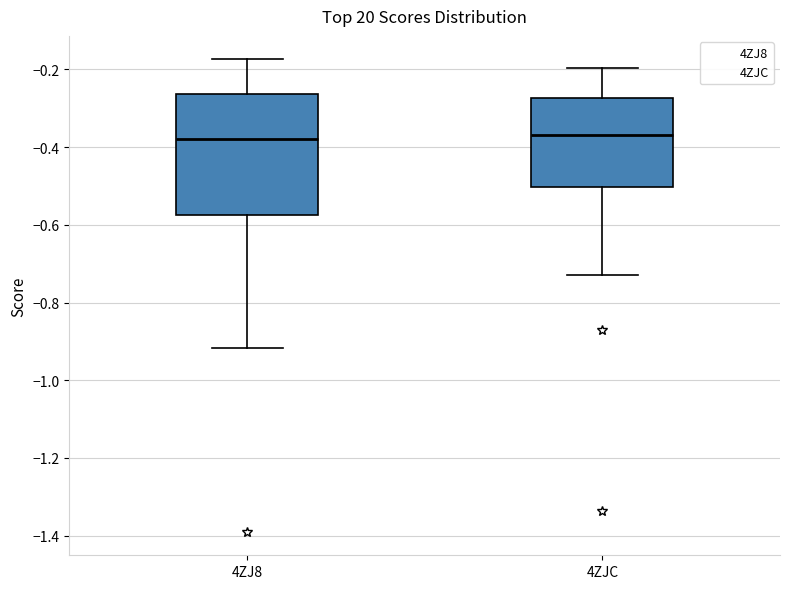

Reading left to right, transcribe this box plot: for each box, give where its median line is, the range the box spans, and where its two whiskers end, as read against the y-axis. The values are not printed on the chart, so give them approximately, as read against the axis.

4ZJ8: median -0.38, box -0.58 to -0.26, whiskers -0.92 to -0.18
4ZJC: median -0.36, box -0.50 to -0.28, whiskers -0.72 to -0.20